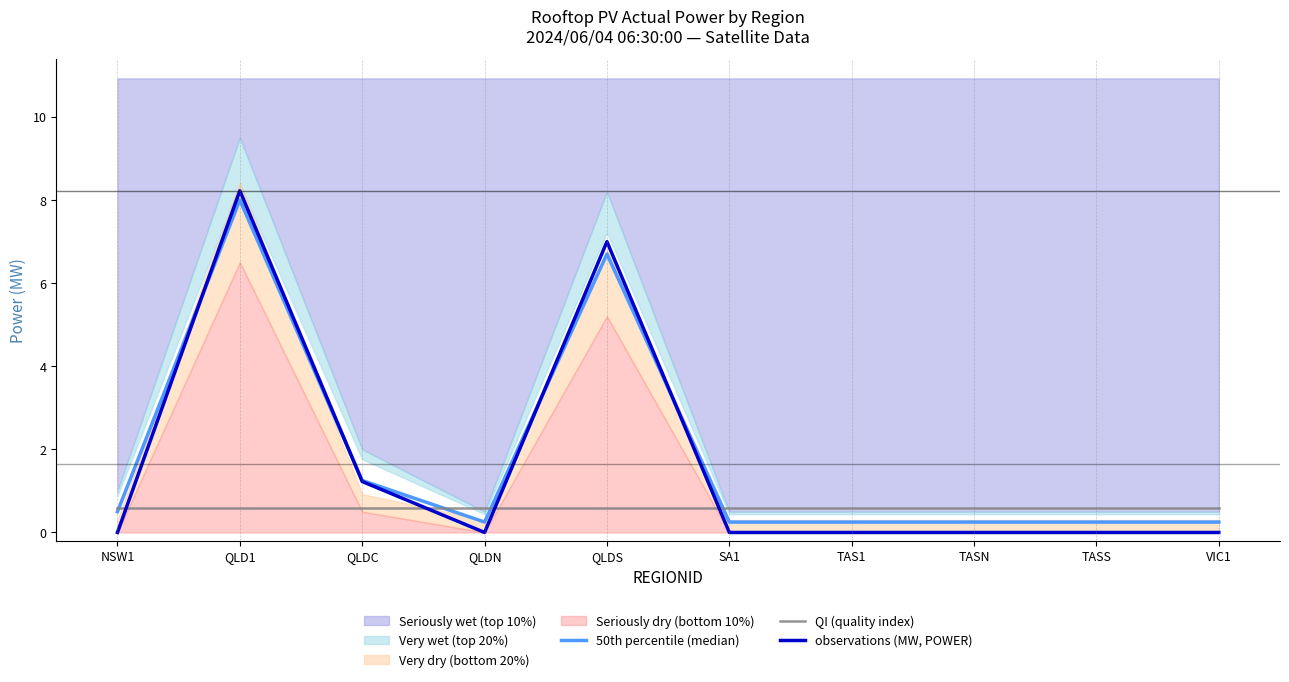

Where do observations (MW, POWER) and 50th percentile (median) first cross each other?

NSW1 and QLD1